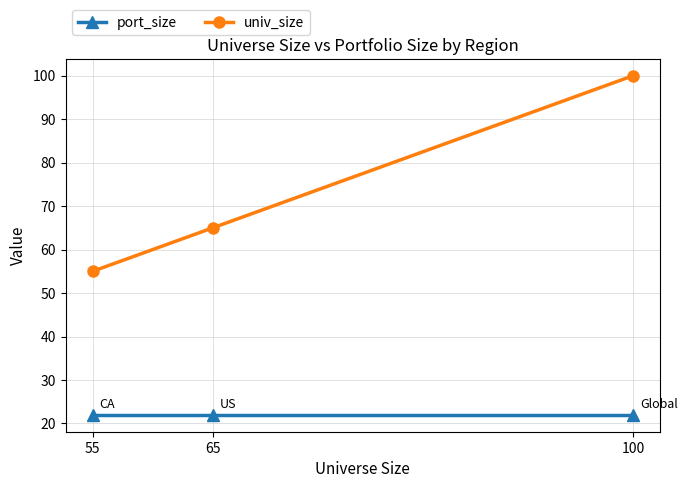

Rank the series by their maximum value, from highest to lowest.

univ_size, port_size